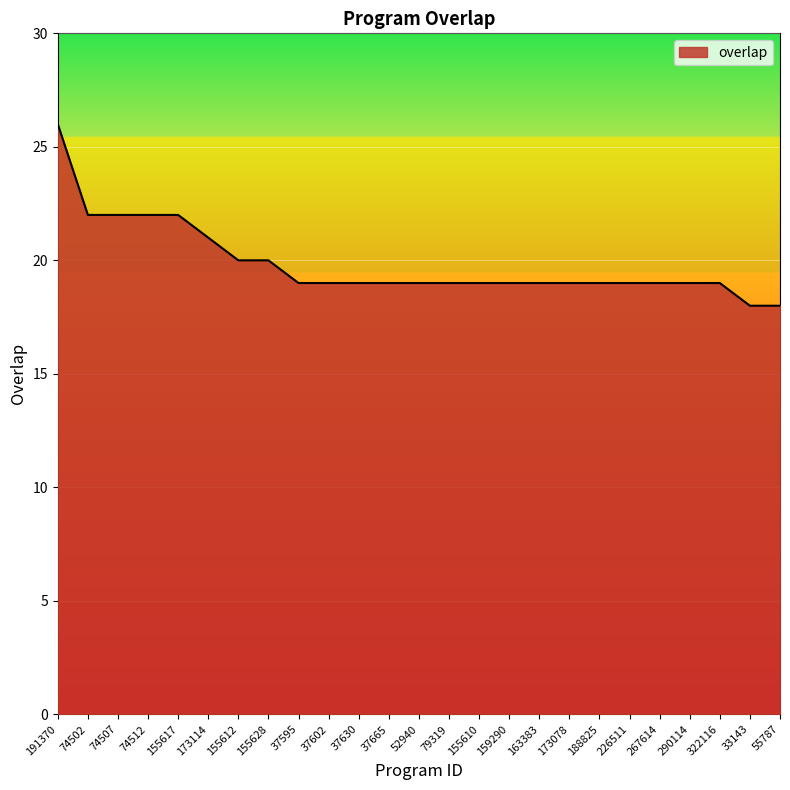

Reading left to right, extract all data points from this chart.

191370=26	74502=22	74507=22	74512=22	155617=22	173114=21	155612=20	155628=20	37595=19	37602=19	37630=19	37665=19	52940=19	79319=19	155610=19	159290=19	163383=19	173078=19	188825=19	226511=19	267614=19	290114=19	322116=19	33143=18	55787=18